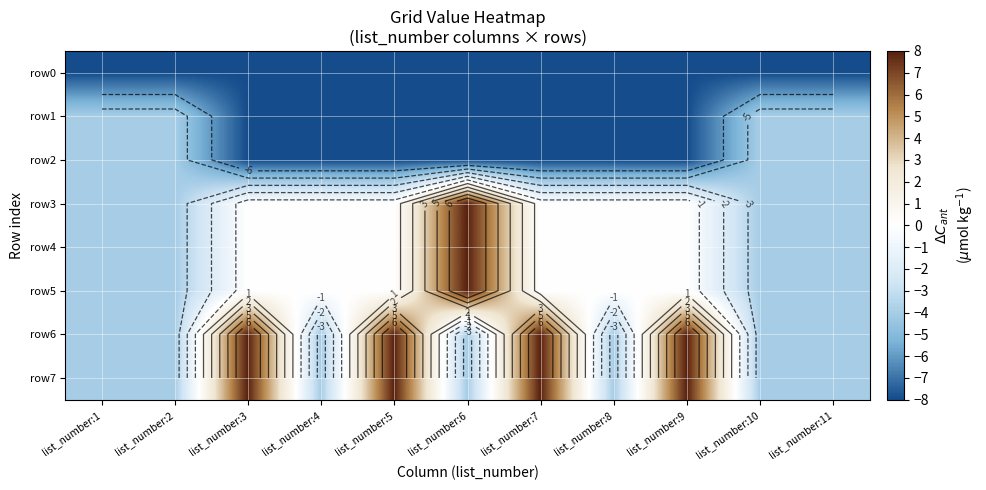

List the series in order of their peak value, lowest first.

row0, row1, row2, row7, row3, row4, row5, row6